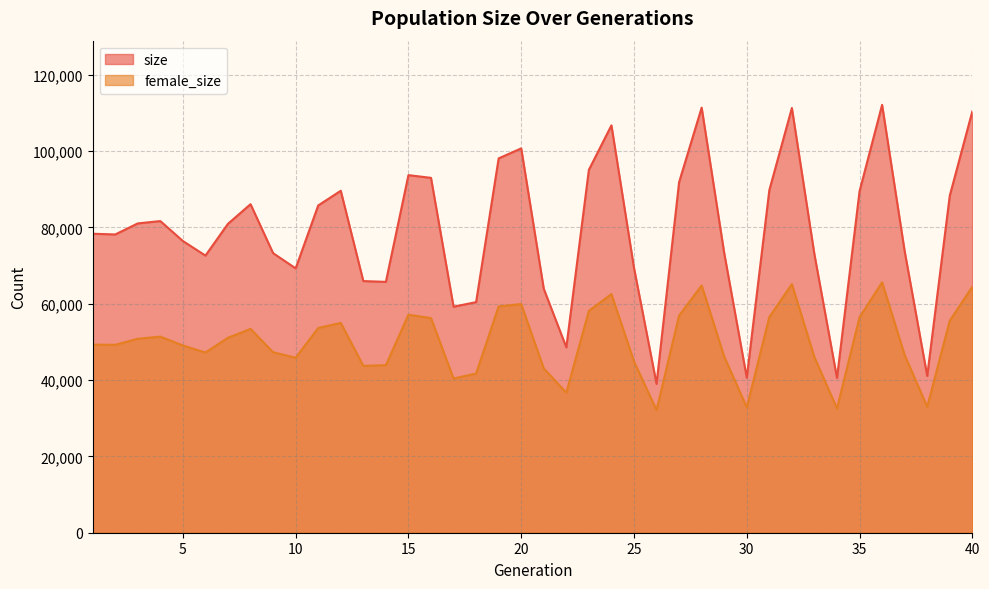

What is the difference between the highest and lowest values at 34?

7987